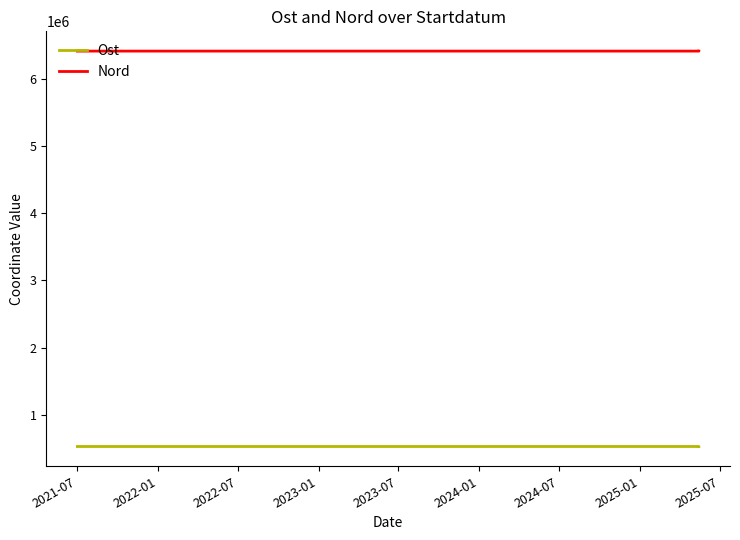

Reading right to left, what are all the values shown in this chart?

Ost: 526599.0	526752.0	526596.7
Nord: 6412063.0	6412059.0	6412066.5